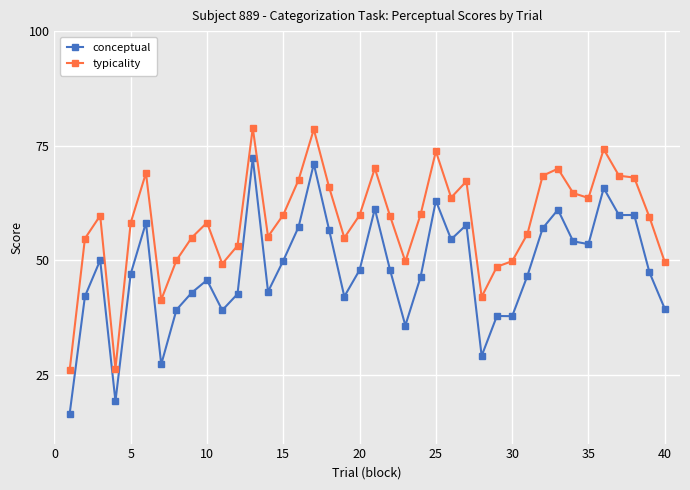

True or false: conceptual and typicality cross at least once.

False